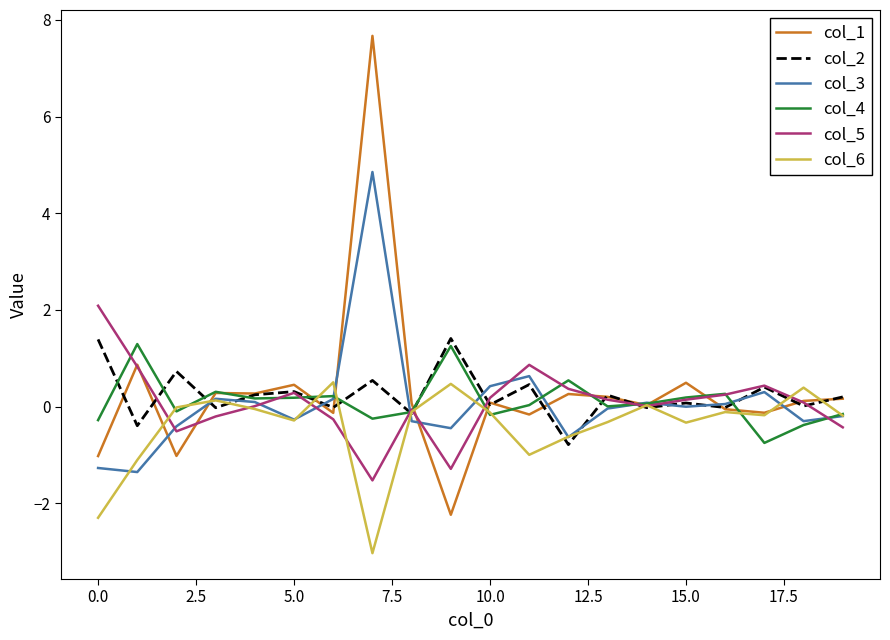

Which series has the largest range (max minus min)?

col_1